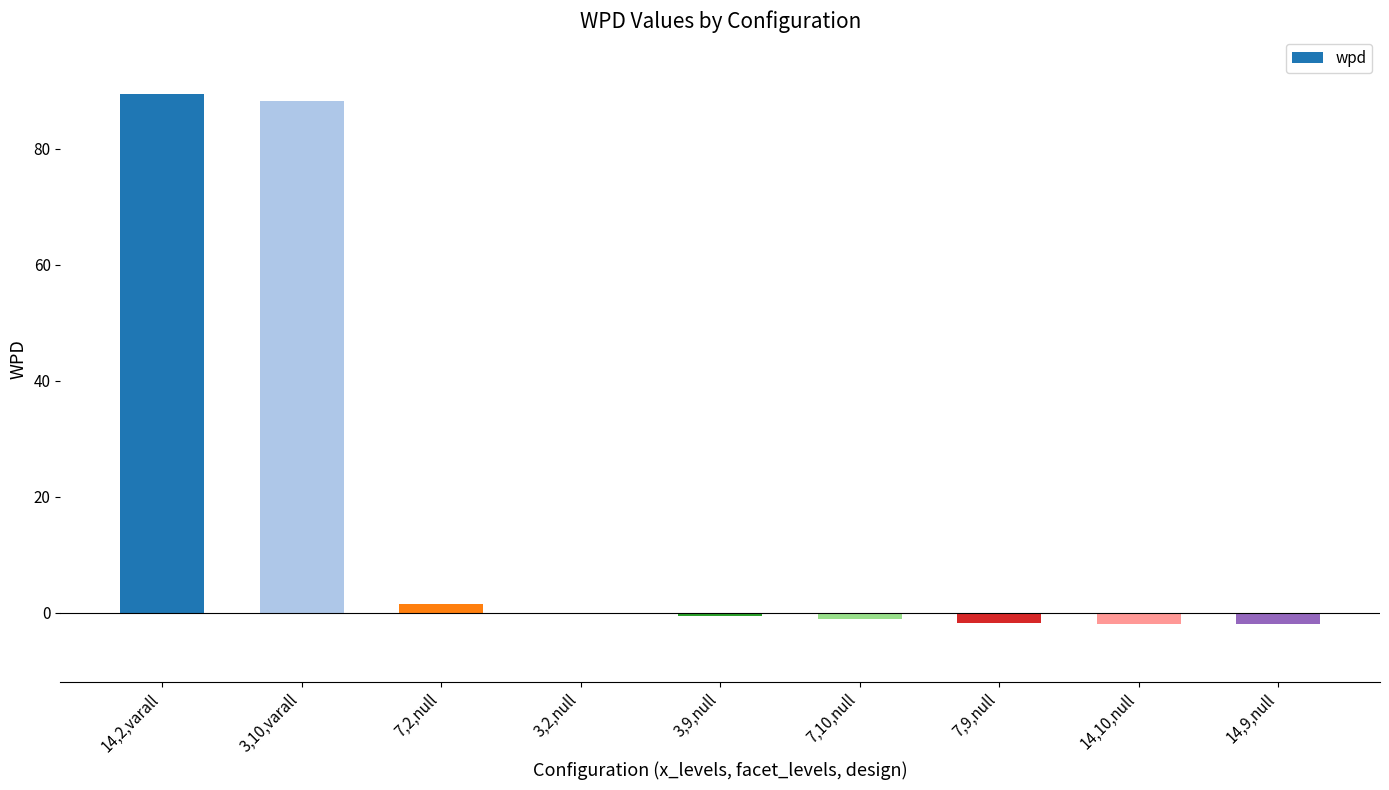

What is the sum of all values?

172.3